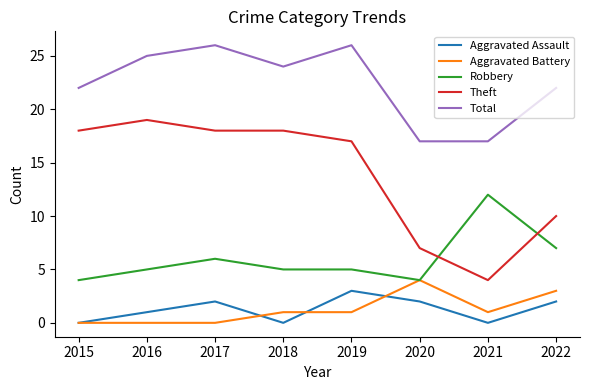

Reading right to left, what are all the values shown in this chart?

Aggravated Assault: 2	0	2	3	0	2	1	0
Aggravated Battery: 3	1	4	1	1	0	0	0
Robbery: 7	12	4	5	5	6	5	4
Theft: 10	4	7	17	18	18	19	18
Total: 22	17	17	26	24	26	25	22